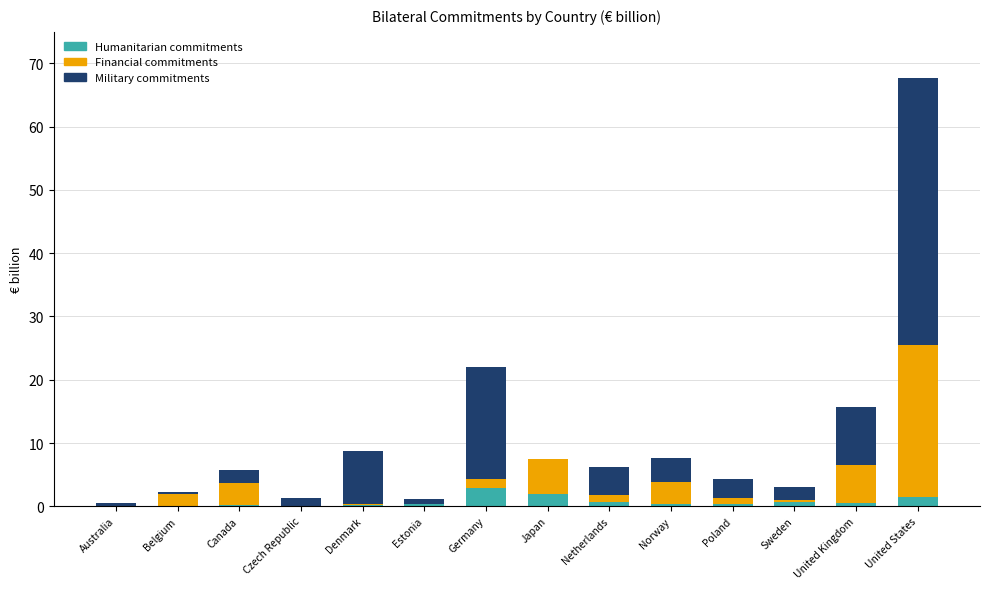

At which category is the sum across all series the highest?

United States